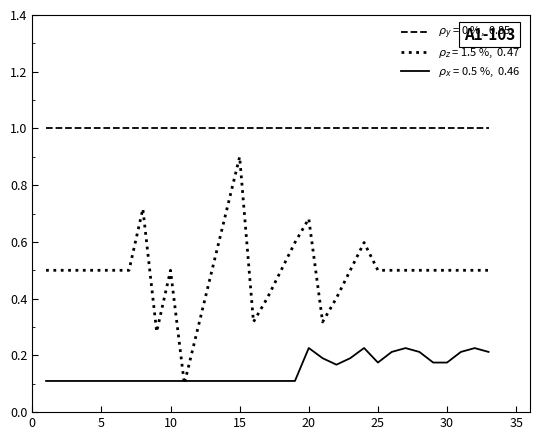

What is the maximum value shown in the chart?

1.0